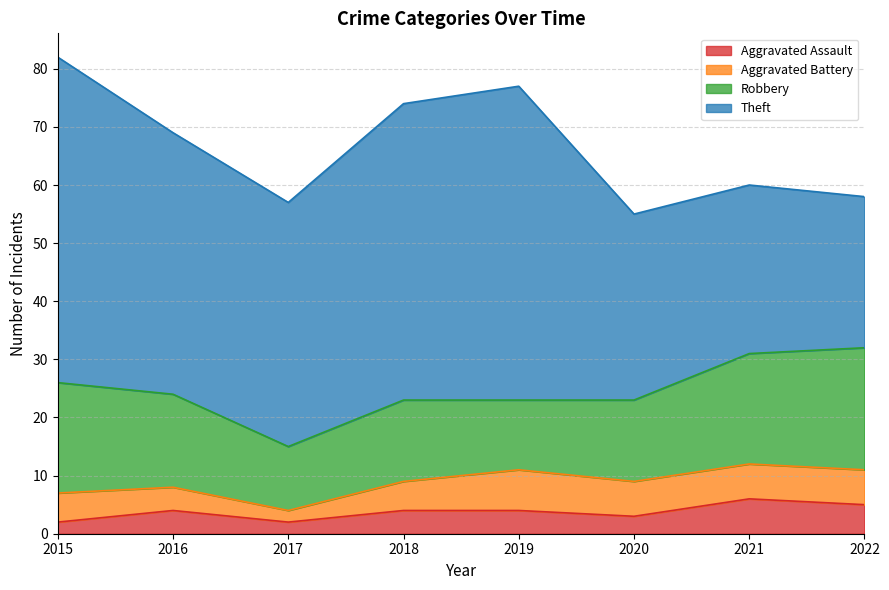

Between 2016 and 2017, which series saw the biggest shift?

Robbery